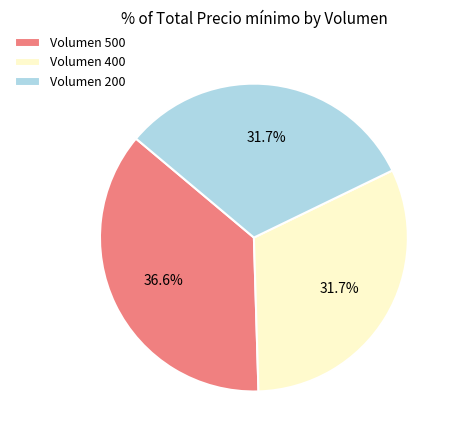

Which category has the biggest portion of the pie?

Volumen 500